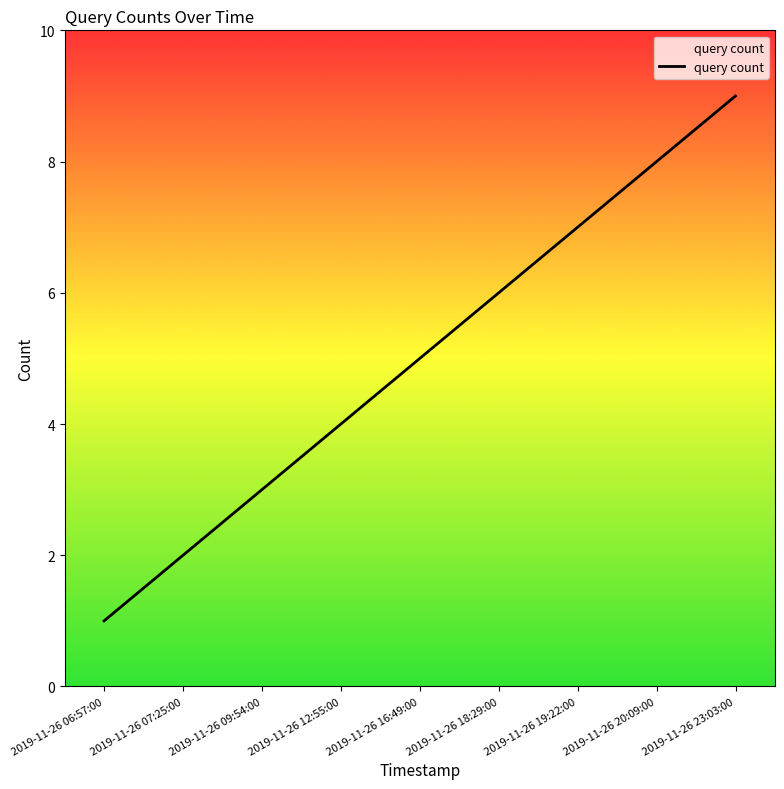

Reading right to left, list all the values displayed in this chart.

9	8	7	6	5	4	3	2	1